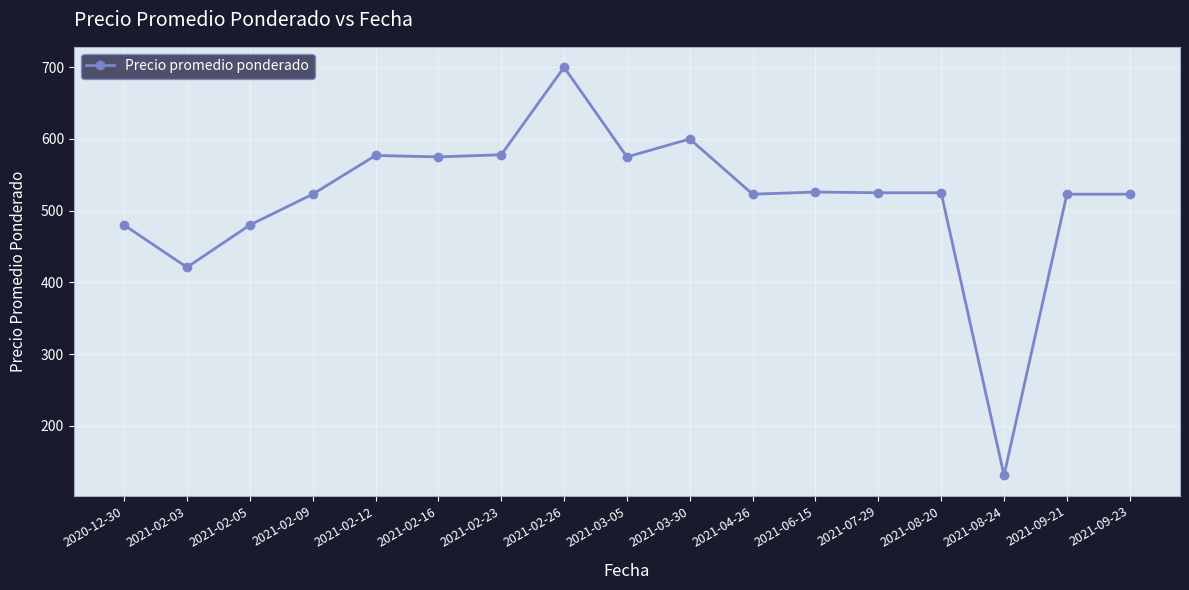

True or false: the data has more than 0 interior local peaks.

True